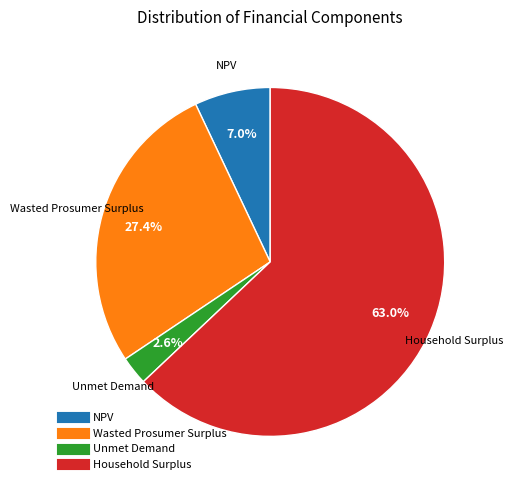

Between Unmet Demand and Wasted Prosumer Surplus, which is larger?

Wasted Prosumer Surplus